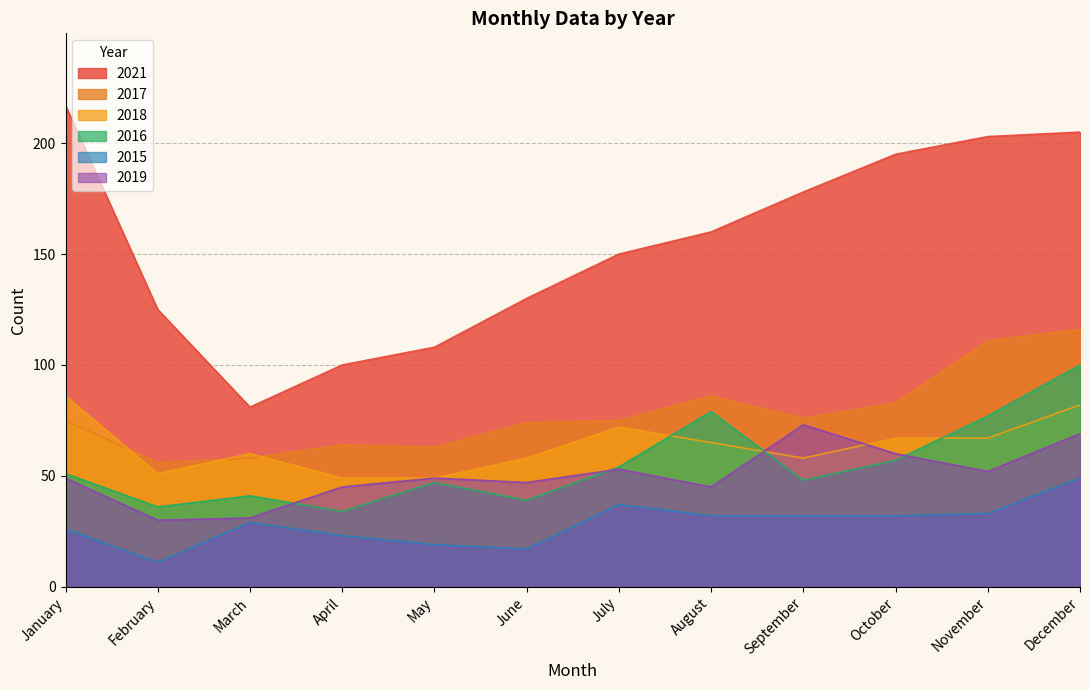

Which series changed the most between September and November?

2017